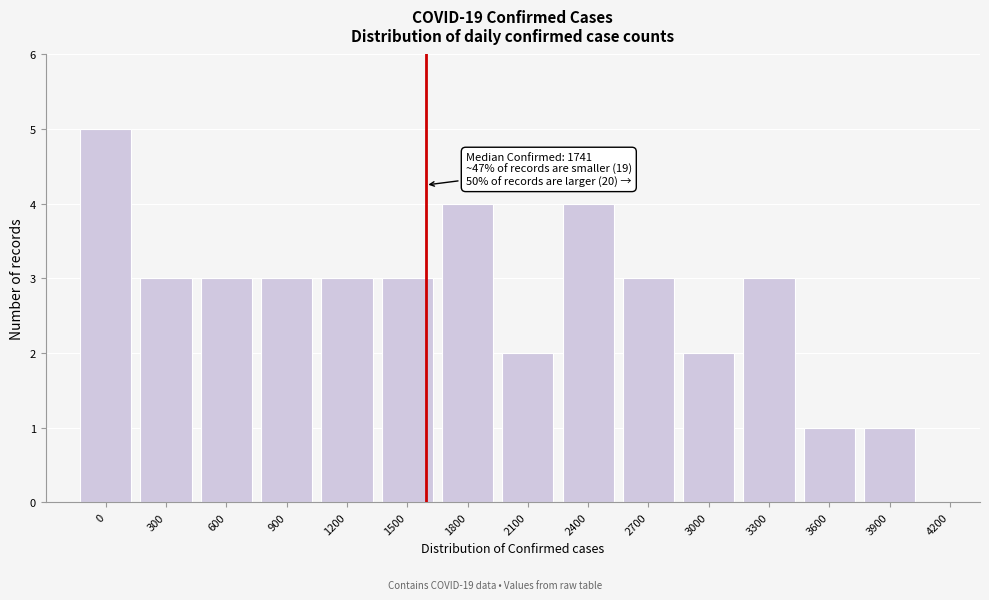

Reading left to right, extract all data points from this chart.

0=5	300=3	600=3	900=3	1200=3	1500=3	1800=4	2100=2	2400=4	2700=3	3000=2	3300=3	3600=1	3900=1	4200=0